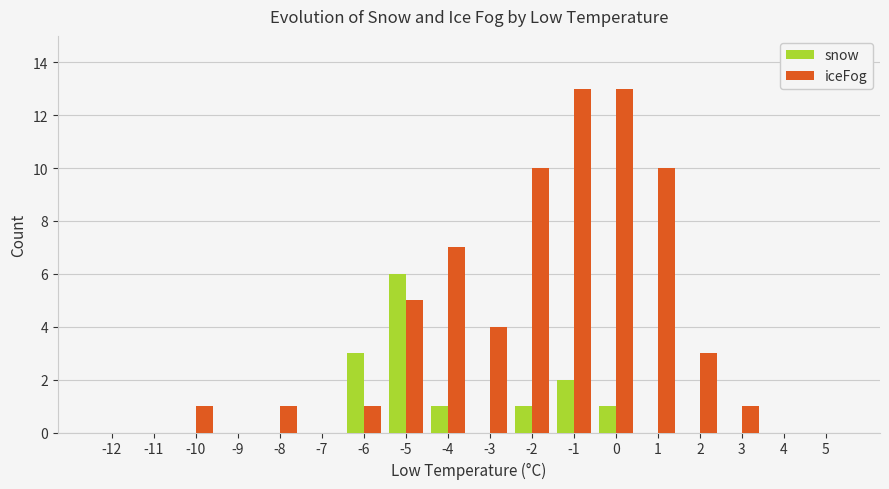

Is it true that snow equals 4 at -9?

False